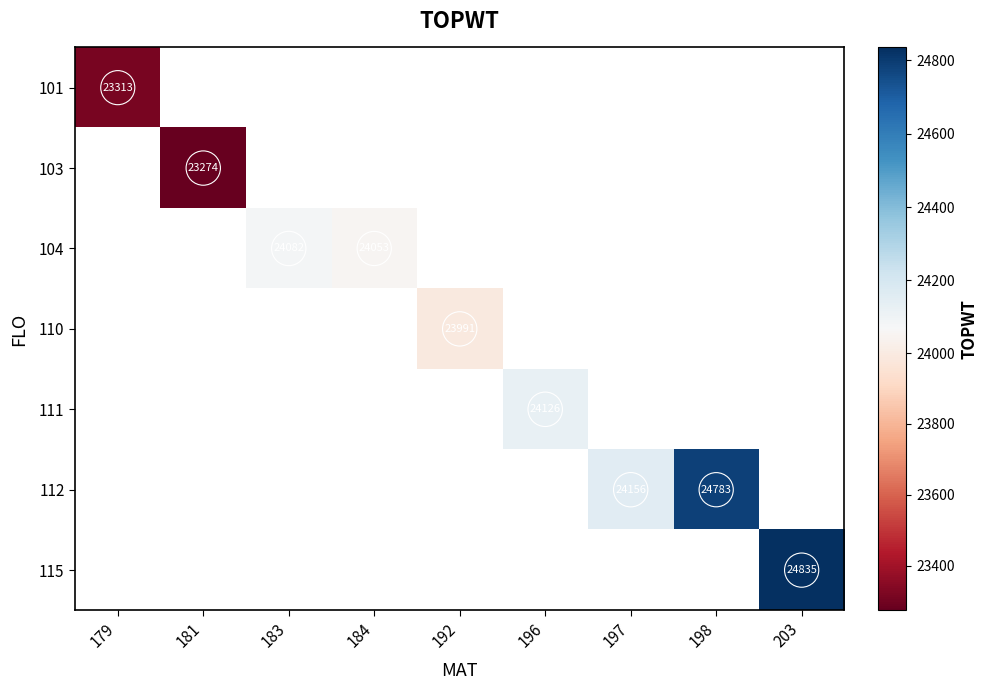

How many values in 112 are above zero?

2